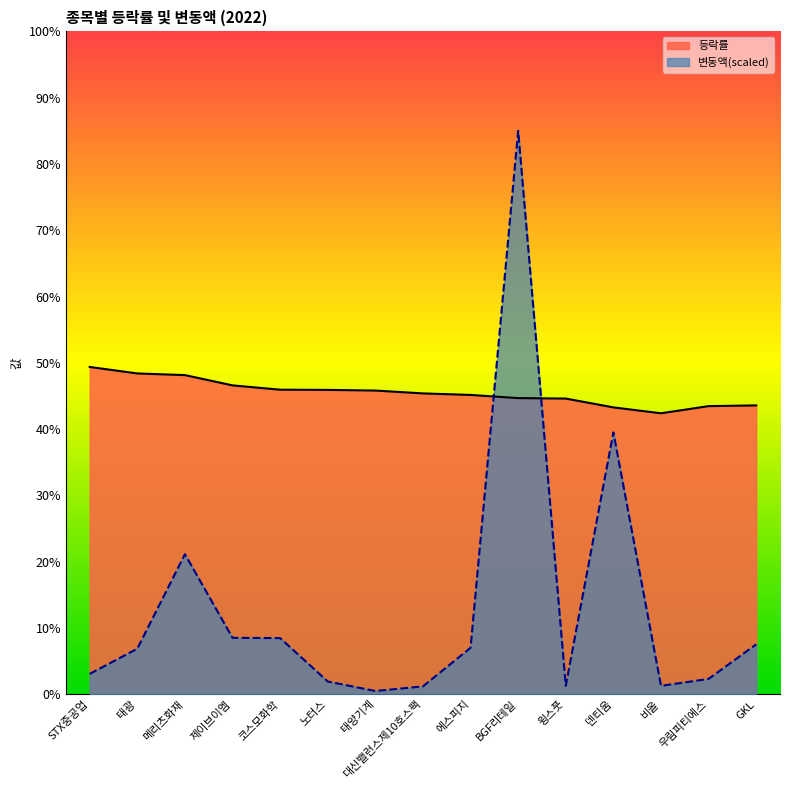

True or false: 변동액 has more than 2 interior local peaks.

True